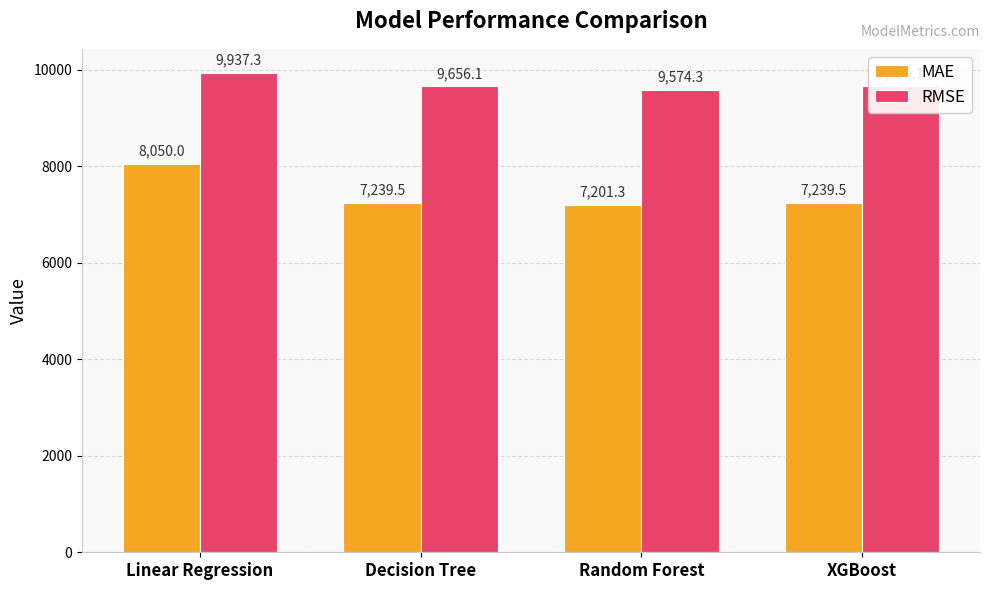

Is it true that RMSE equals 3196.4 at Random Forest?

False